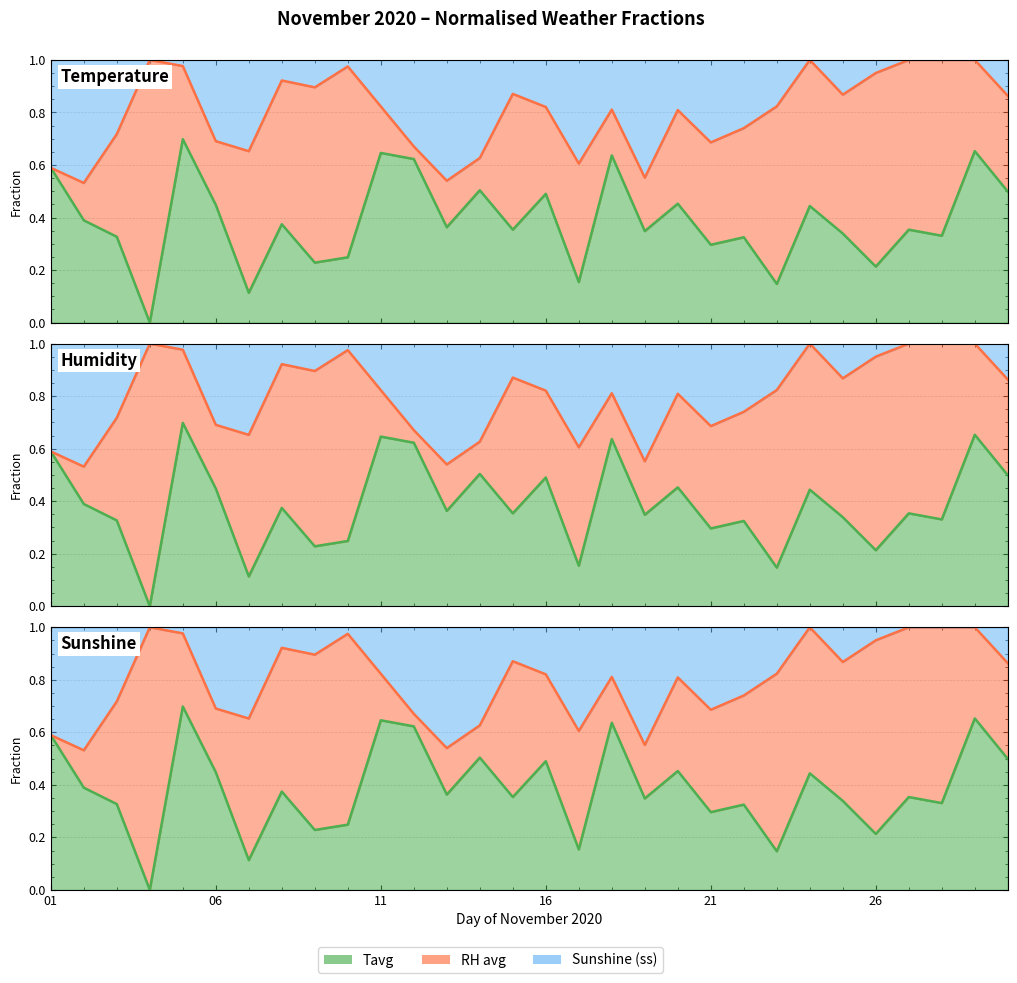

Is the value of Tavg boundary at 10 greater than the value of RH_avg boundary at 22?

No